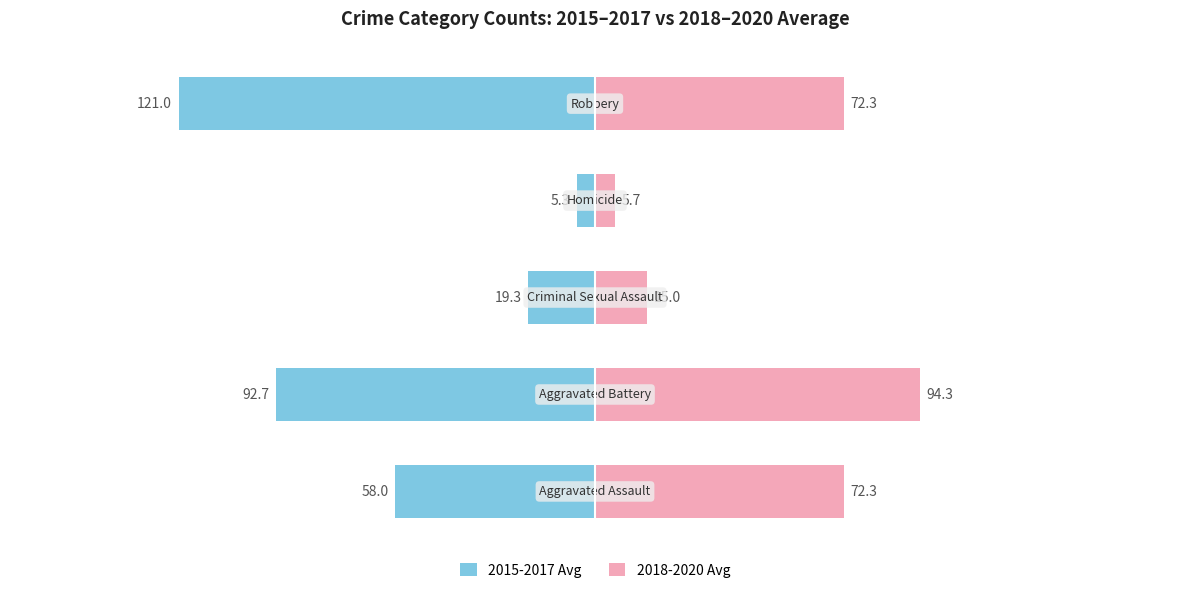

What is the maximum value for 2018-2020 Avg?

94.3